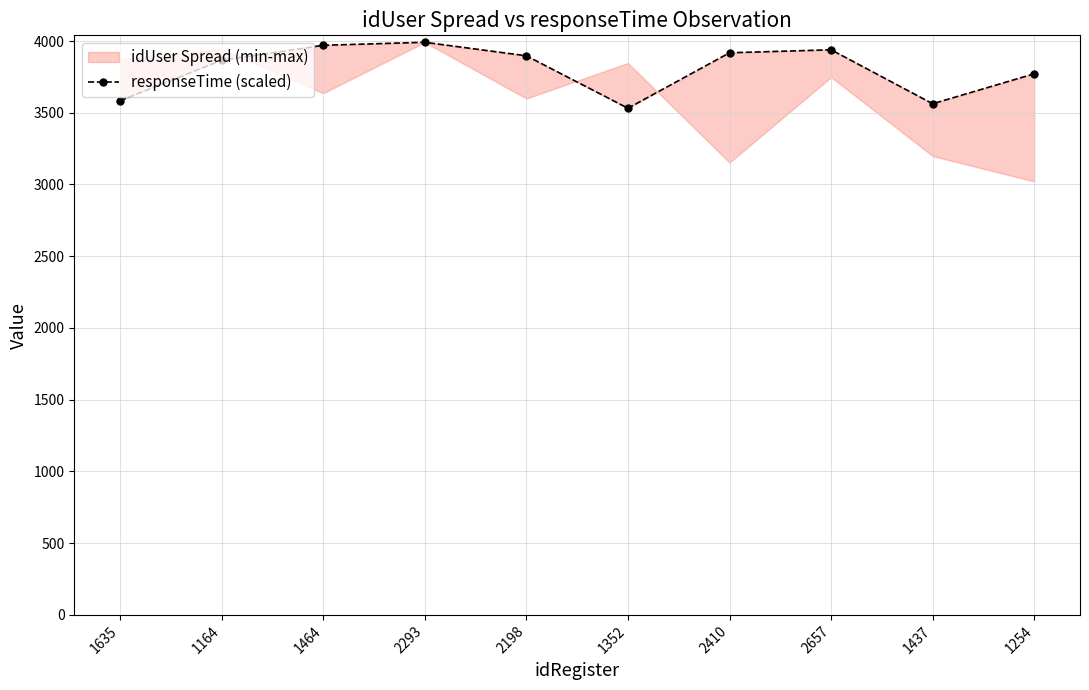

What is the smallest value displayed?

3531.3